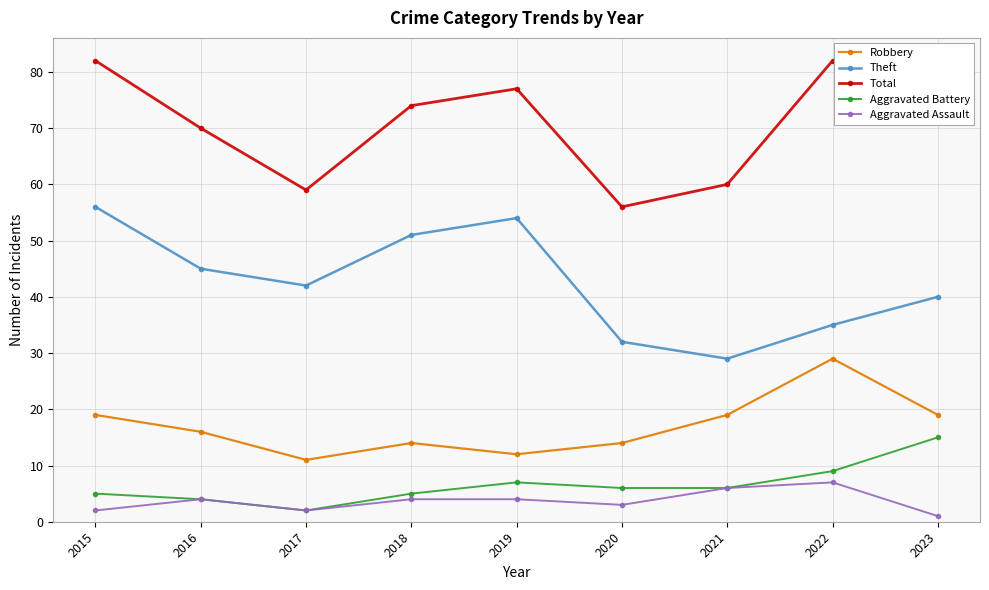

What is the minimum value for Total?

56